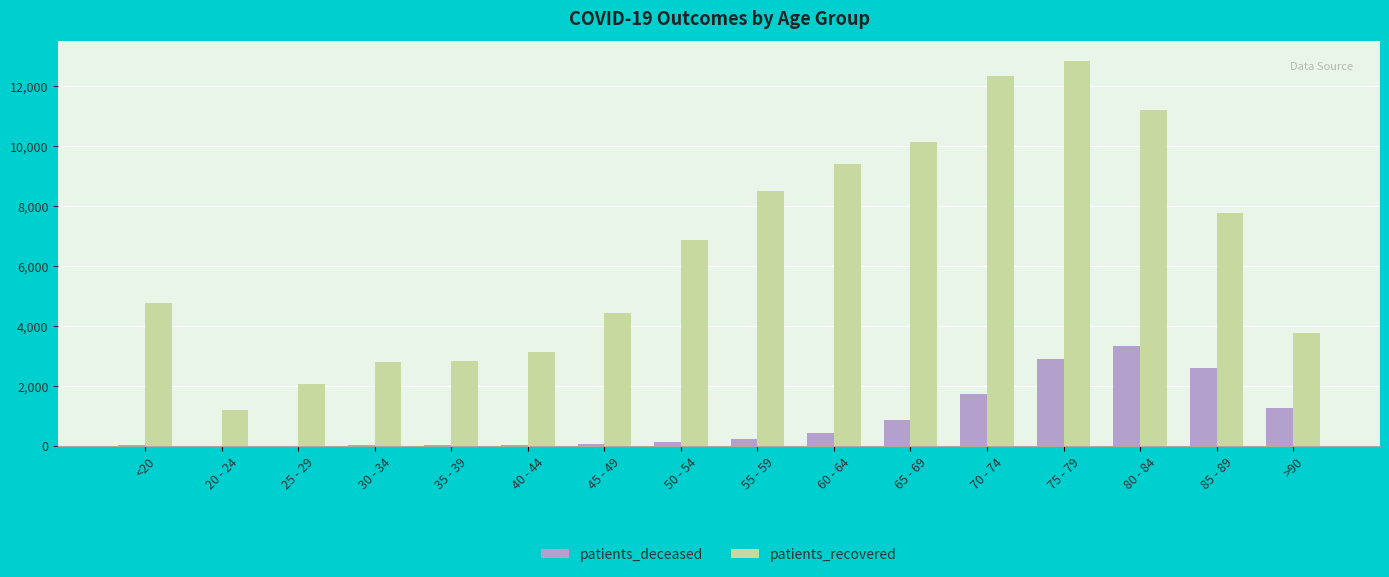

What is the maximum value shown in the chart?

12858